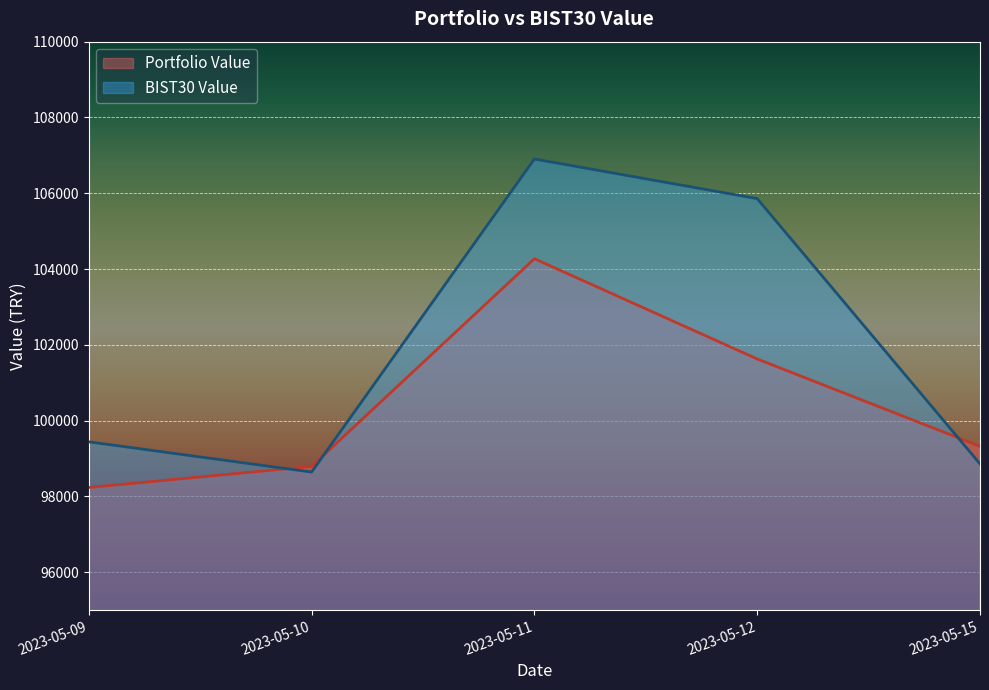

How many interior local peaks does the Portfolio Value series have?

1